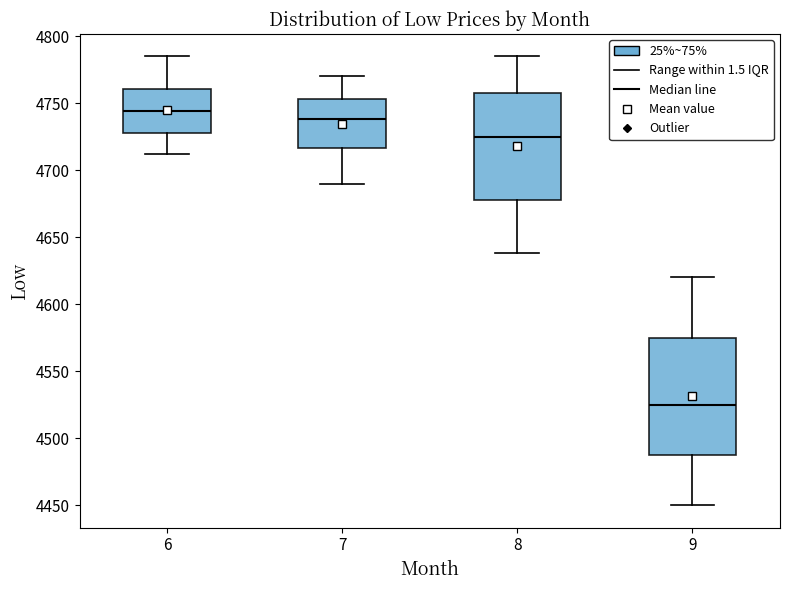

Which box is the tallest, from its lower edge to its upper edge?

9